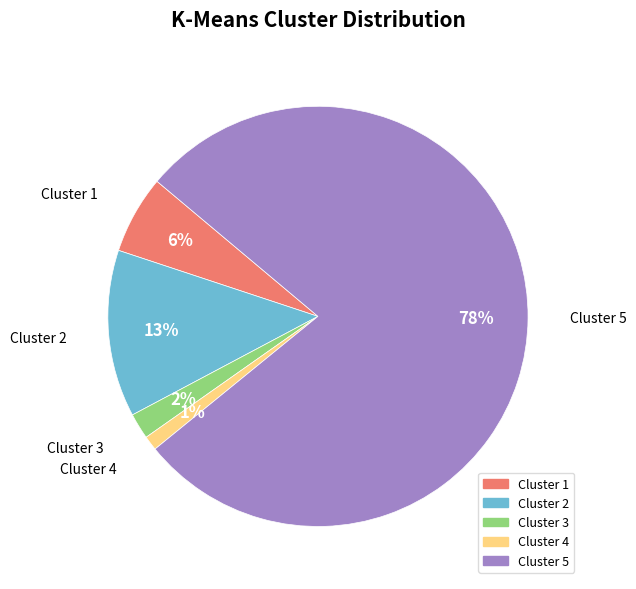

To the nearest percent, what is the difference between the largest and smallest slice percentages?

77%